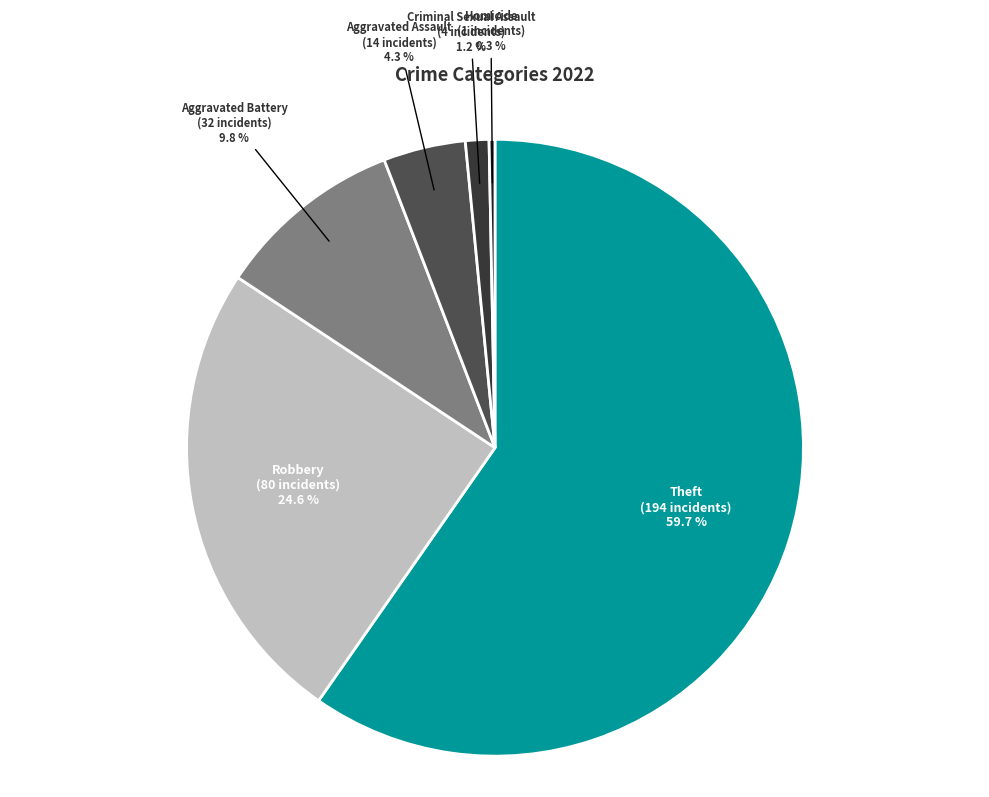

Between Robbery and Homicide, which is larger?

Robbery